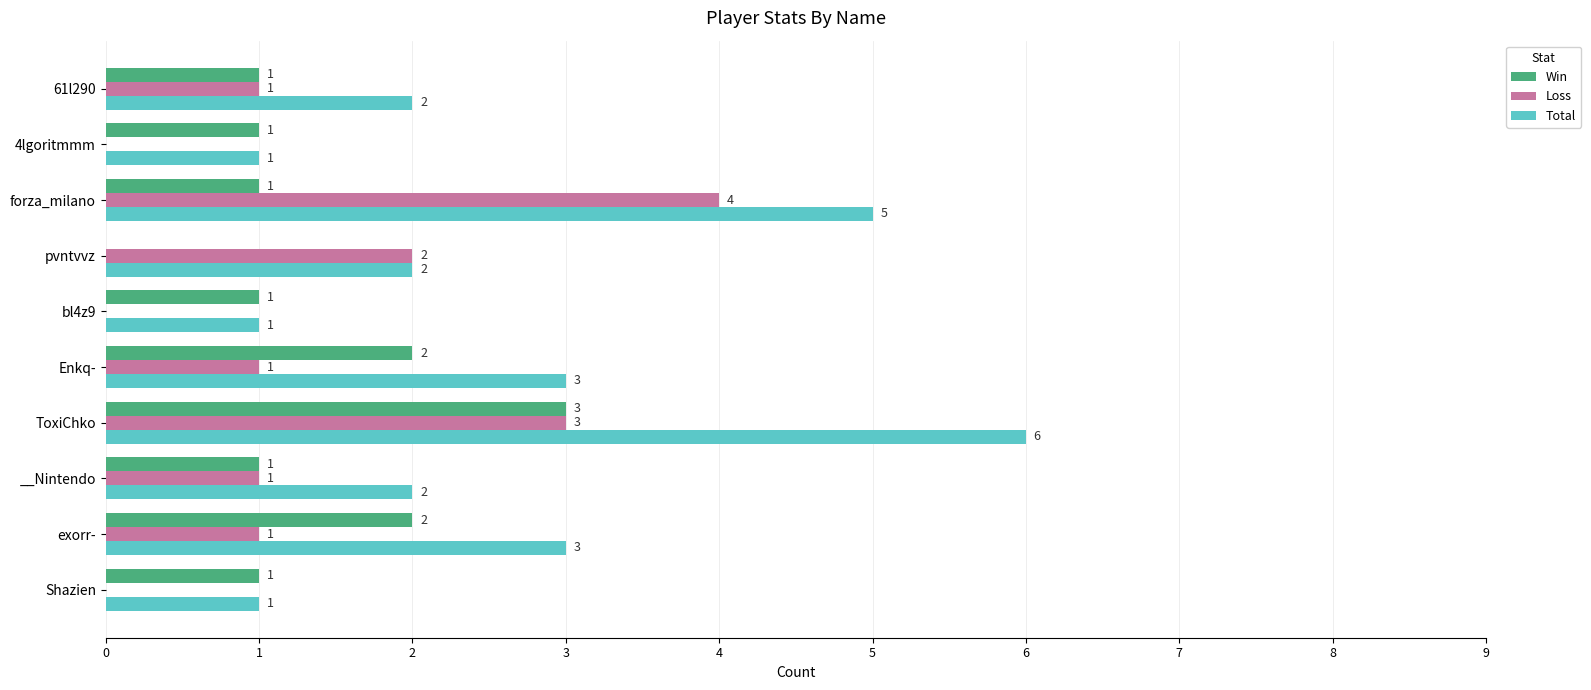

What is the sum of all Total values?

26